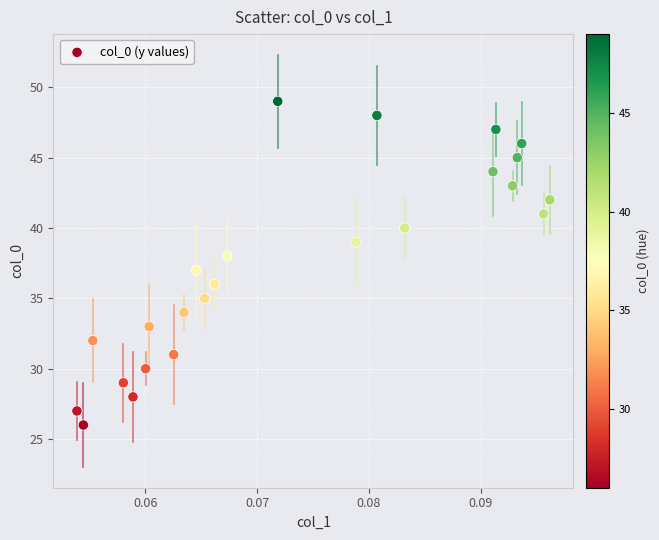

What is the range of Y values (max minus min)?

23